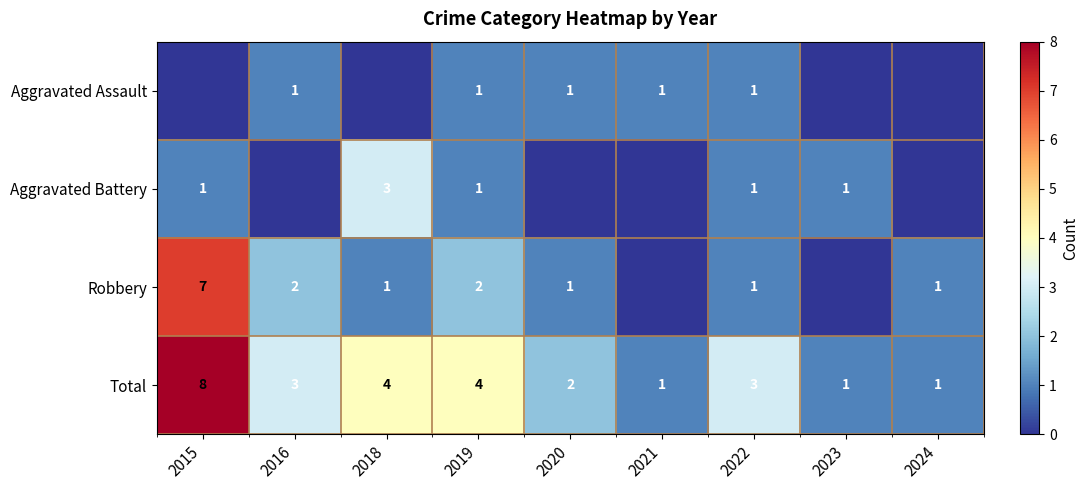

At which category does the chart reach its minimum across all series?

2015